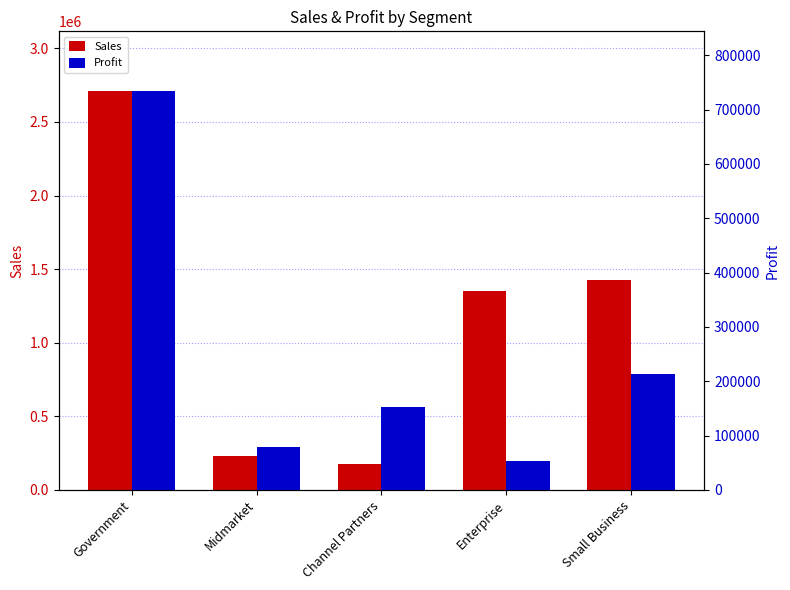

What is the difference between the highest and lowest values at Enterprise?

1297485.0